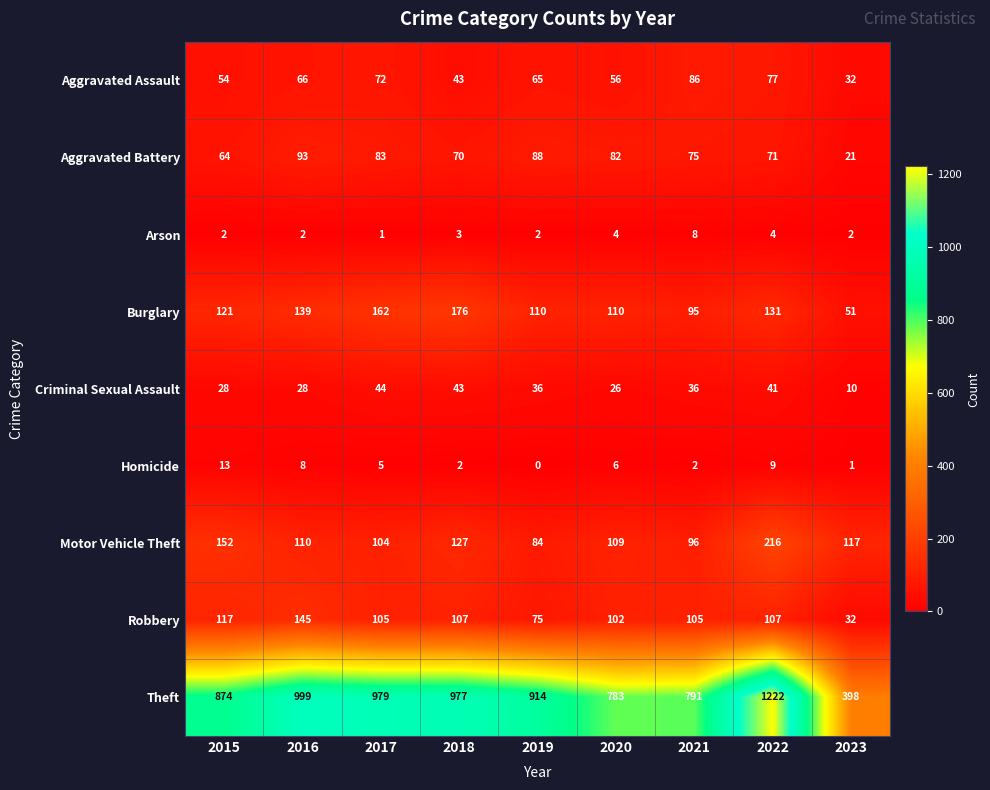

What value does the Aggravated Battery series have at 2023, to the nearest 10?

20